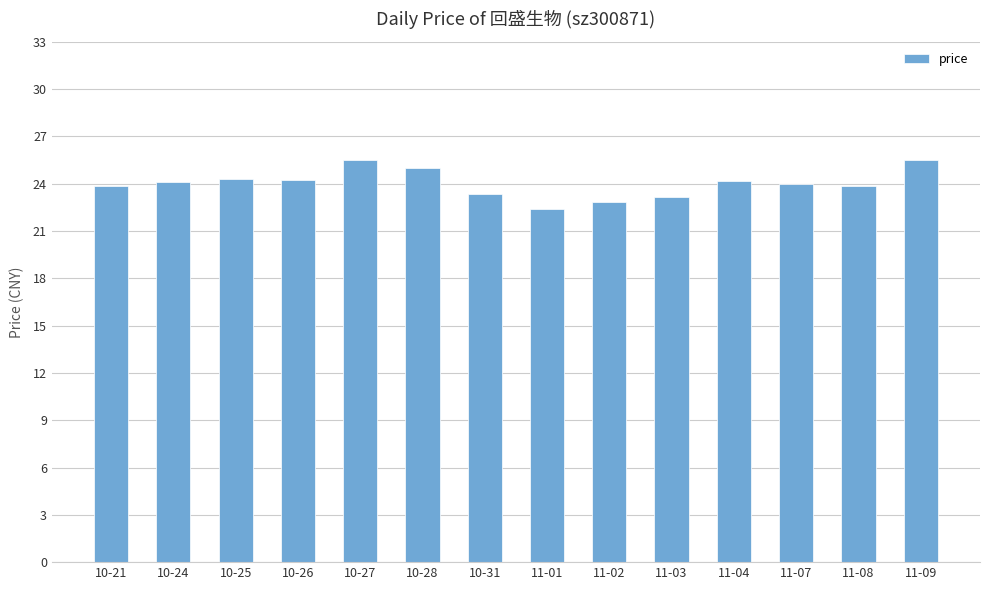

What is the approximate value at 11-01?

22.4